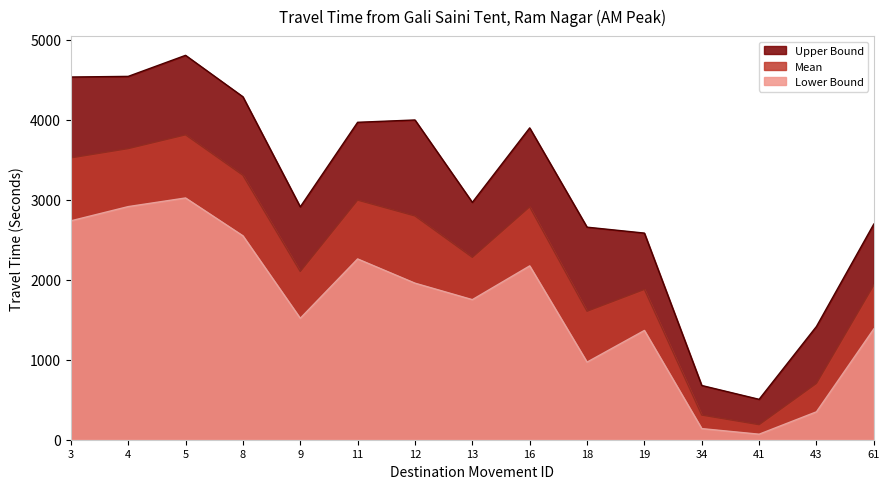

How many lines are shown in the chart?

3